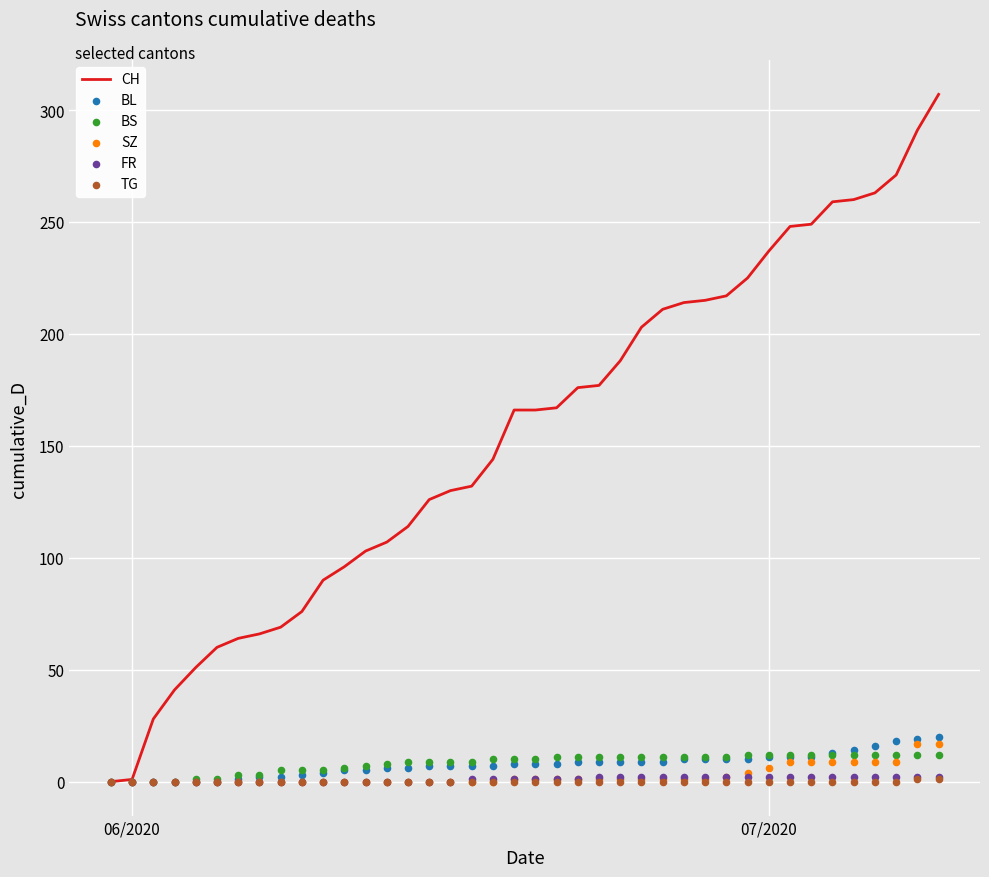

What is the maximum value for CH?

307